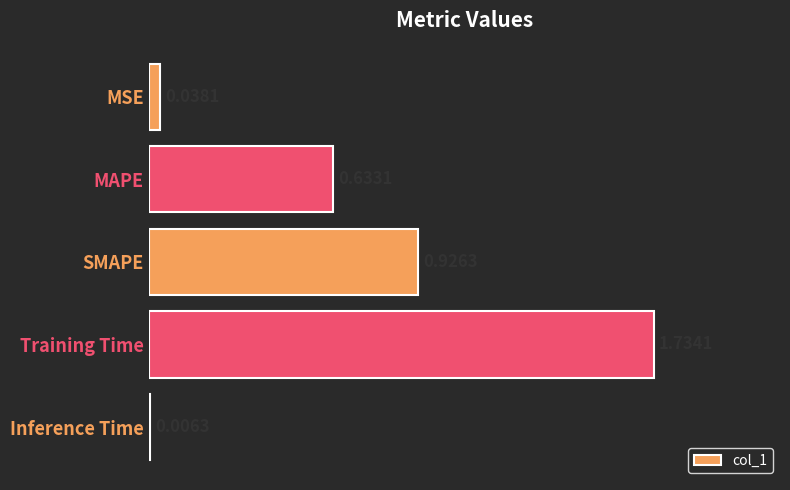

Where is the data nearest to the value 0?

Inference Time